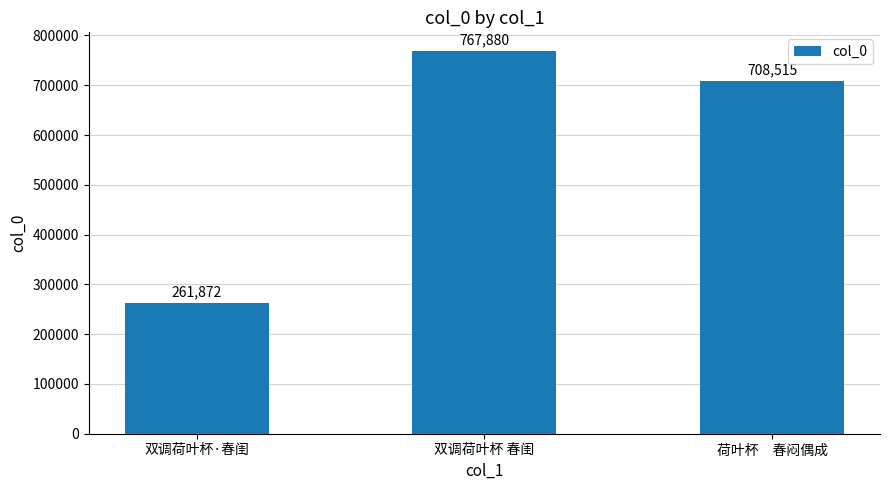

What is the label of the 1st bar from the right?

荷叶杯　春闷偶成